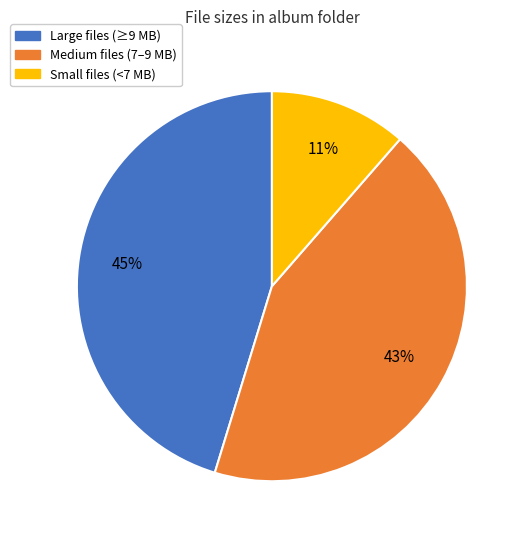

To the nearest percent, what is the average slice percentage?

33%